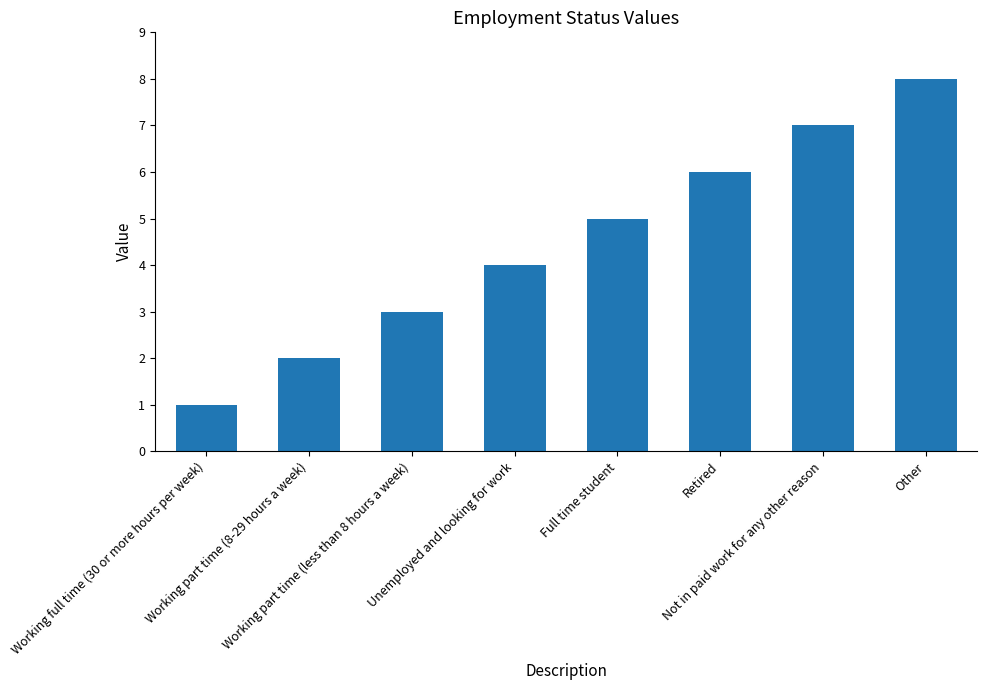

What is the minimum value shown in the chart?

1